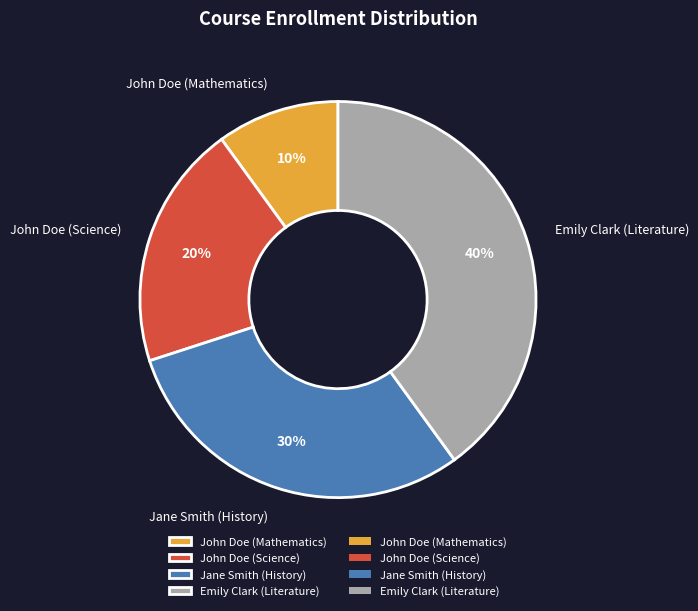

What is the largest slice in the pie chart?

Emily Clark (Literature)